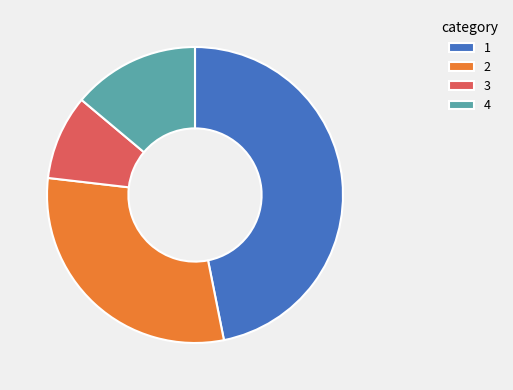

Is it true that 1 is 52% of the pie?

False